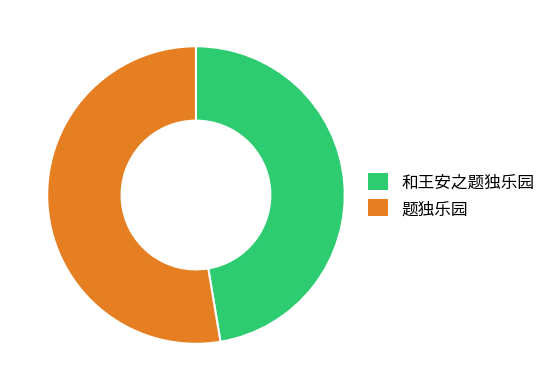

Count the number of slices in the pie.

2